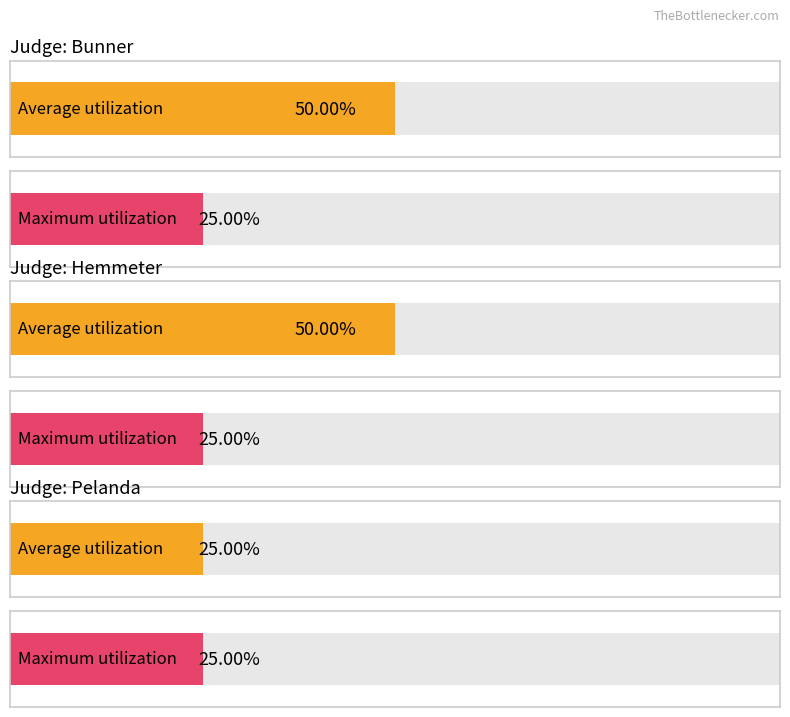

Between Pelanda and Bunner, which is larger?

Bunner